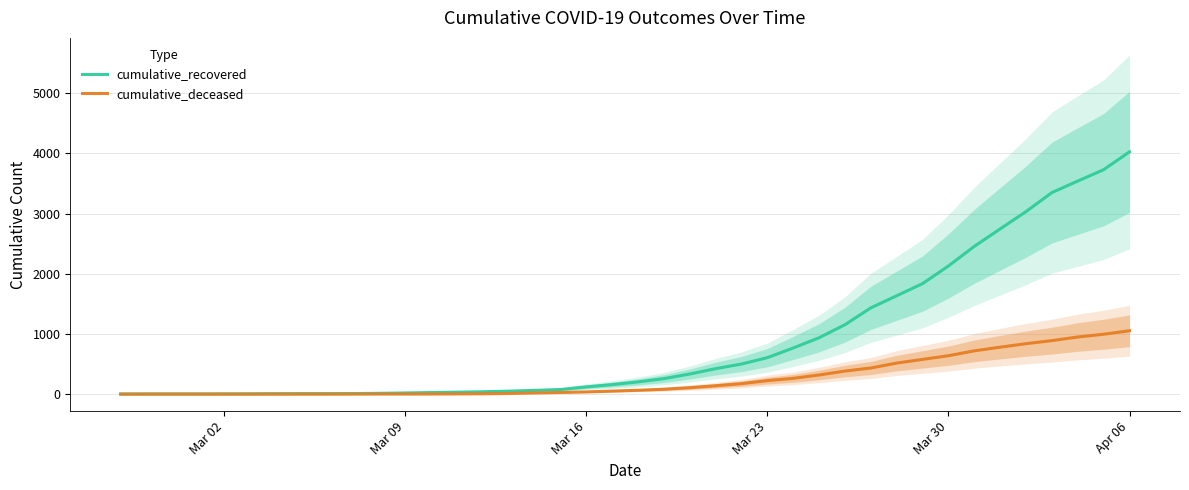

Which series has the widest spread of values?

cumulative_recovered